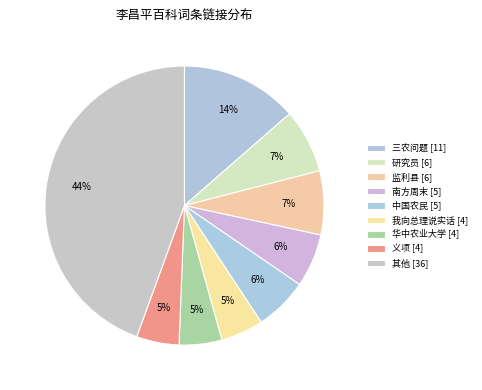

How many slices are in this pie chart?

9